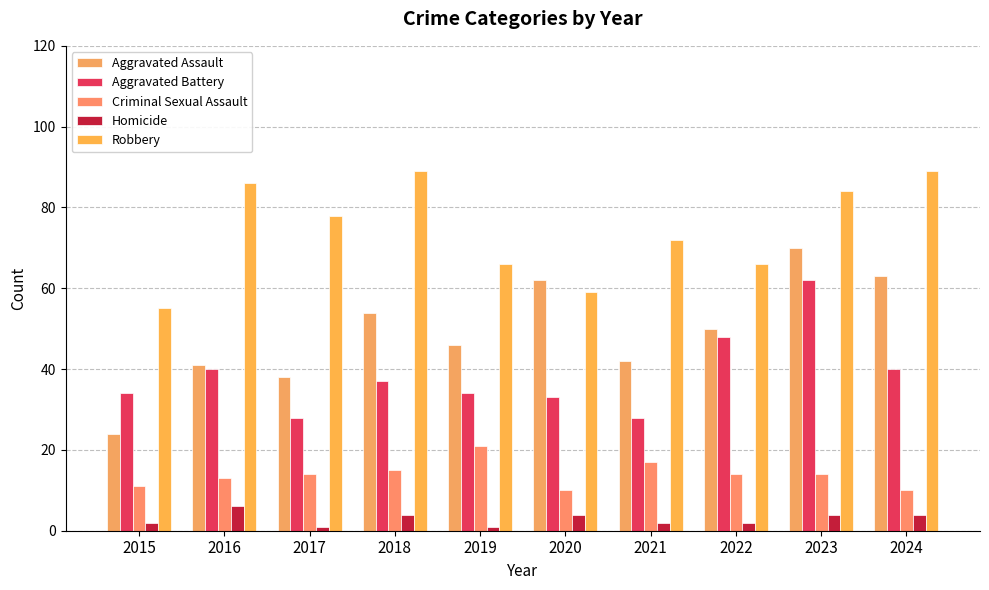

What is the minimum value for Criminal Sexual Assault?

10